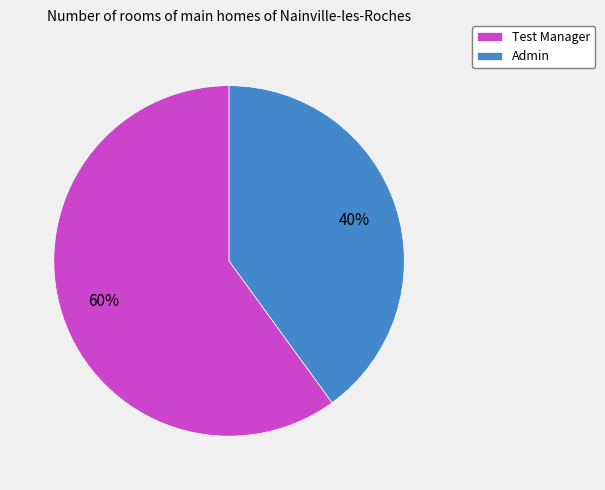

To the nearest percent, what percentage of the pie is Admin?

40%